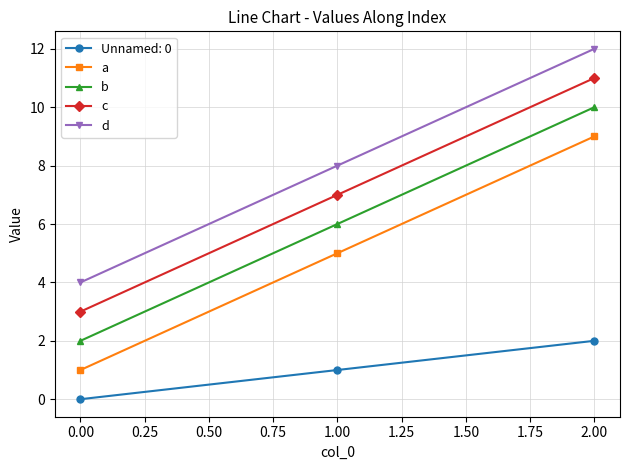

The b series shows 6 at 2.00. True or false?

False